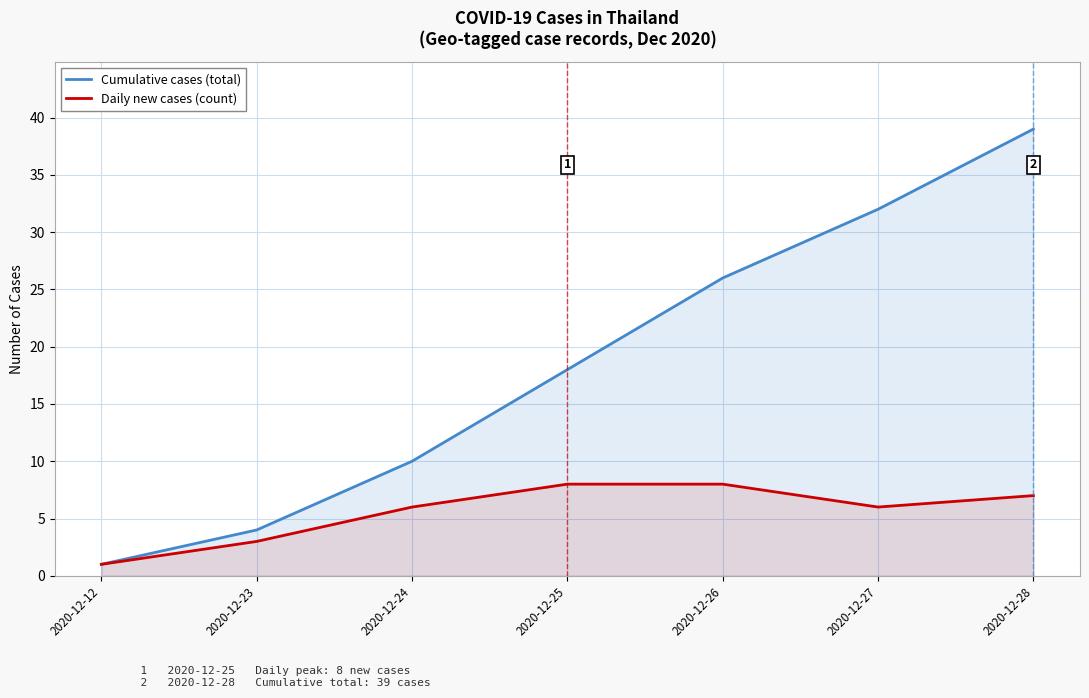

Which series changed the most between 2020-12-12 and 2020-12-26?

Cumulative cases (total)